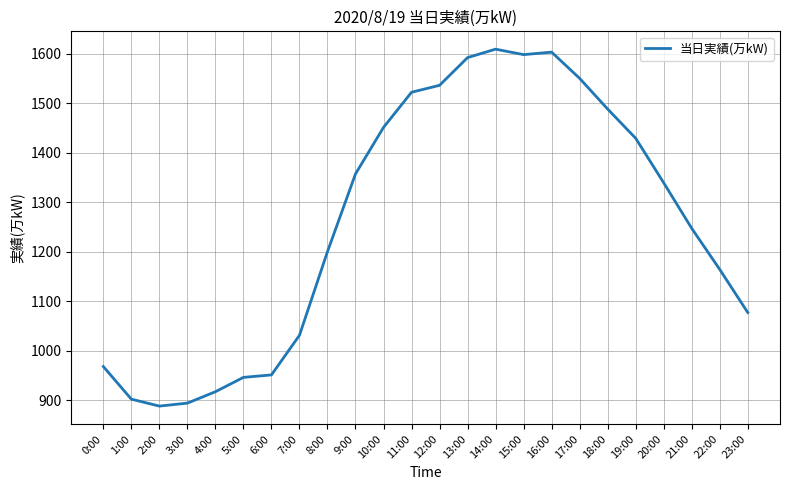

What is the maximum value shown in the chart?

1609